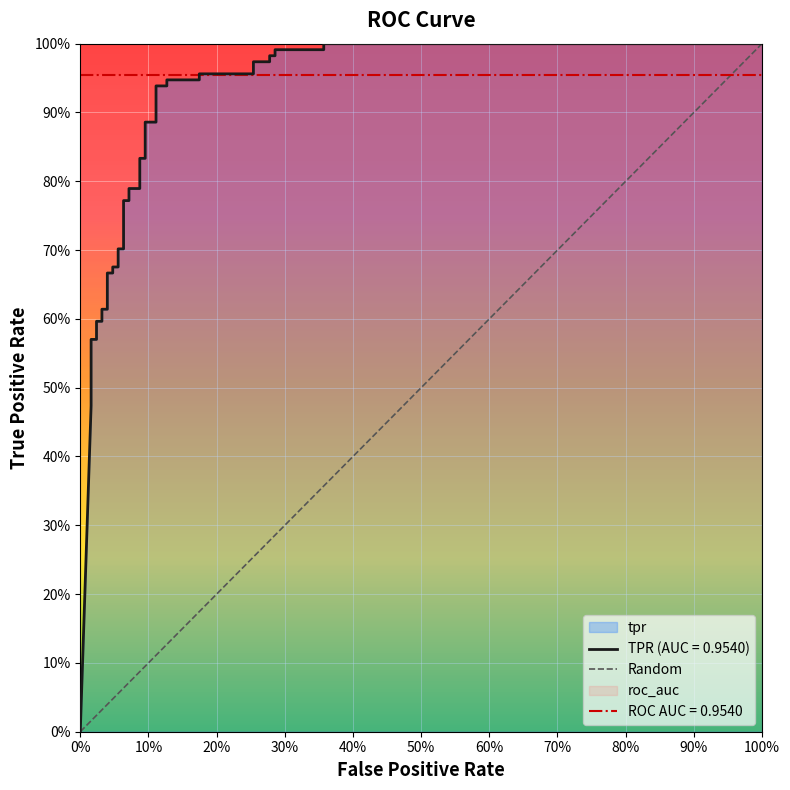

How many values are above zero?

39